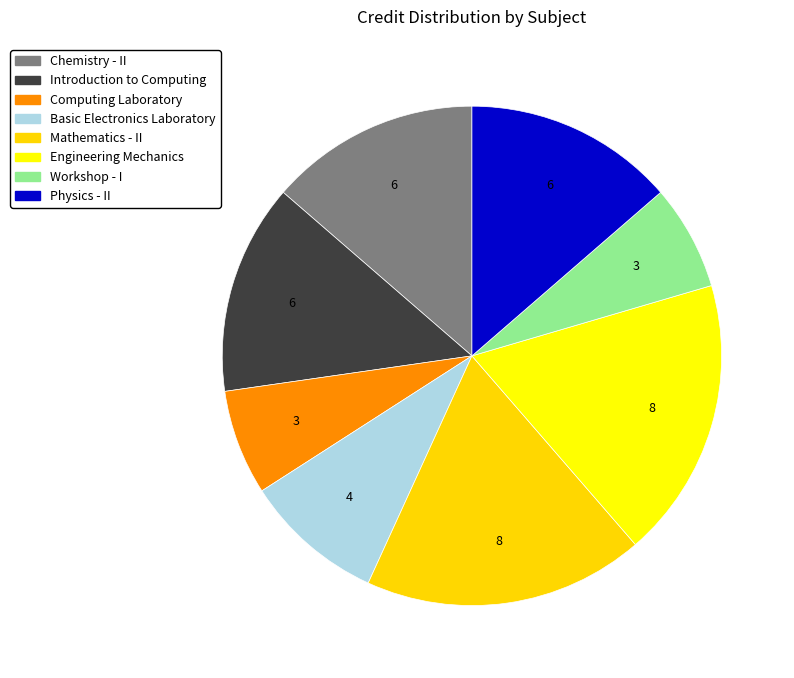

Which category has the smallest portion of the pie?

Computing Laboratory